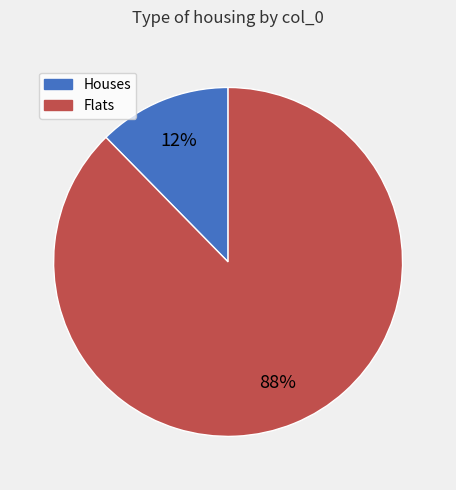

To the nearest percent, what is the average slice percentage?

50%